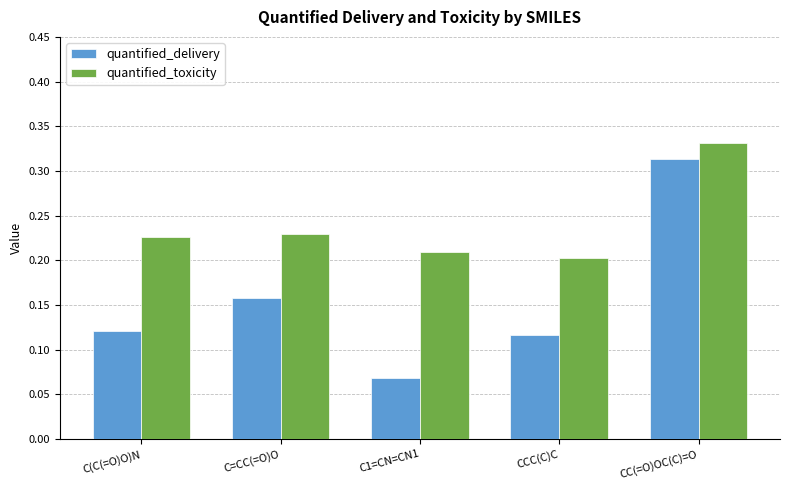

Count the quantified_toxicity values in the range 0 to 1.

5